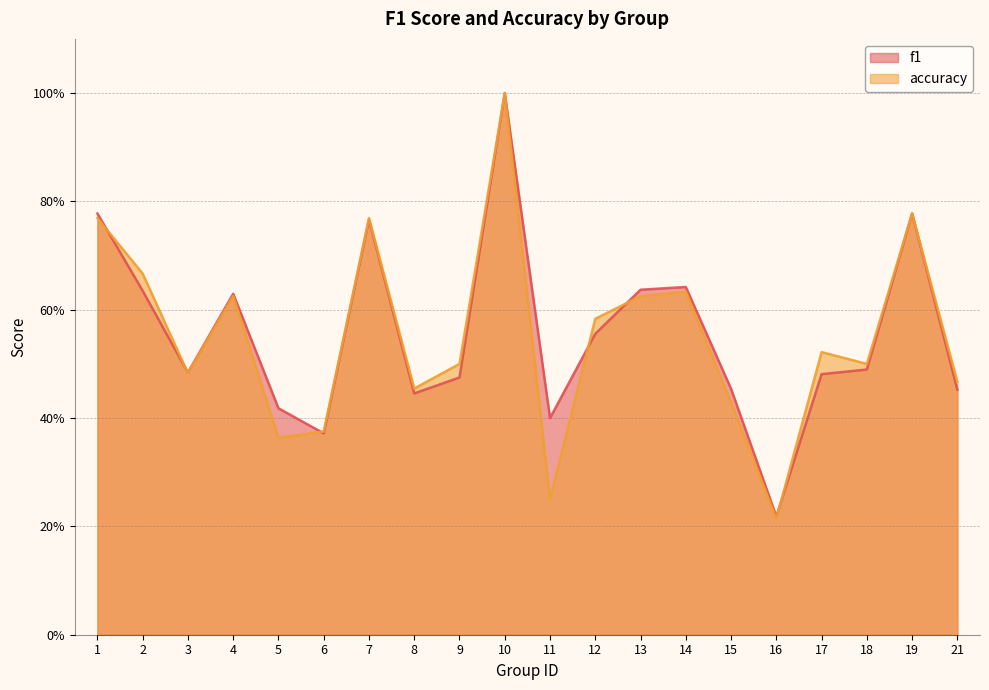

The value of f1 at 13 is 0.6. True or false?

True